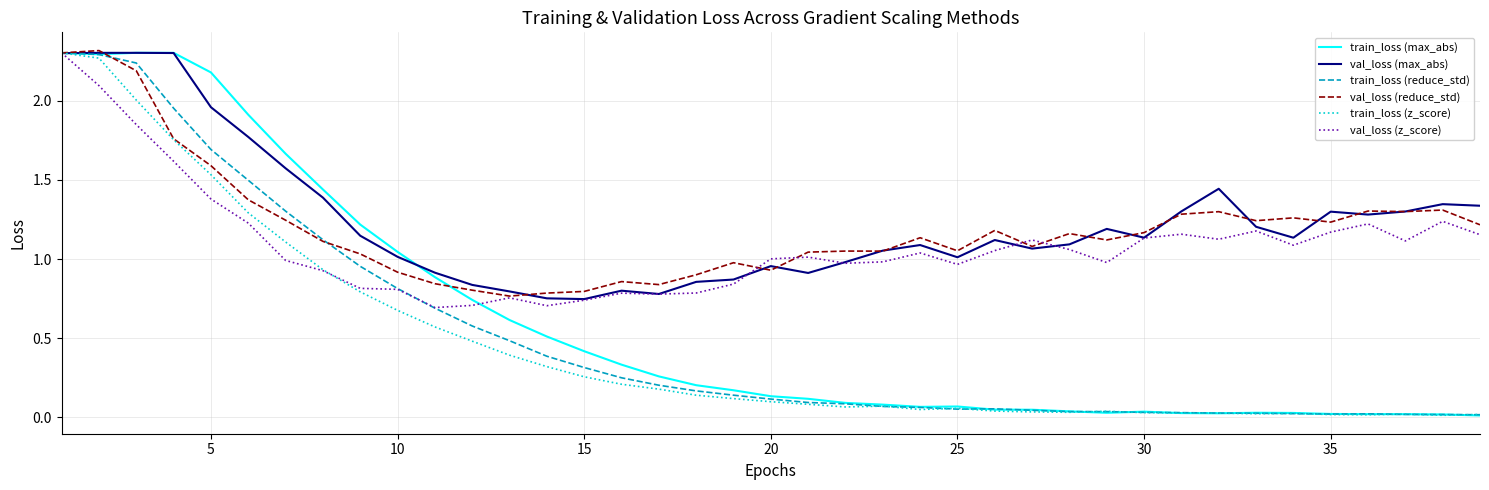

True or false: val_loss (max_abs) has a value of 1.8 at 35.

False